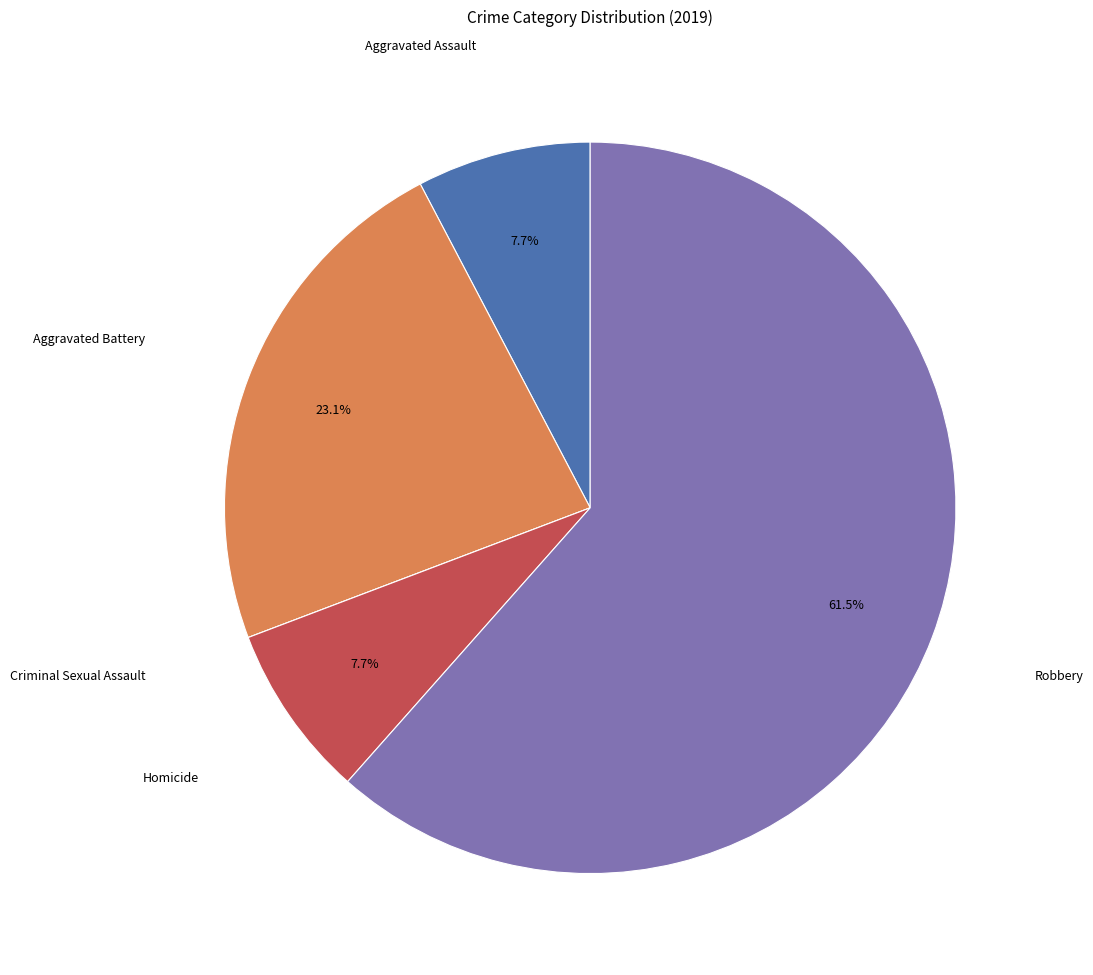

Does any single category account for the majority?

Yes